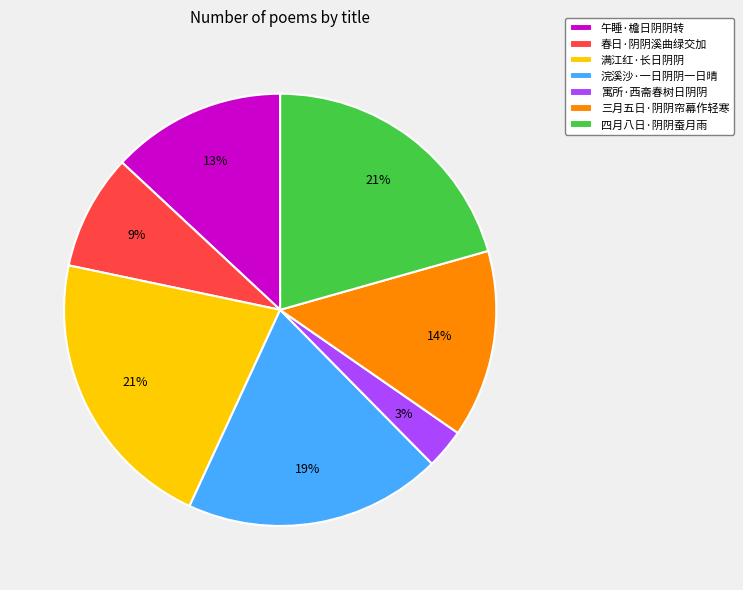

What is the ratio of the value at 三月五日·阴阴帘幕作轻寒 to the value at 四月八日·阴阴蚕月雨?

0.7